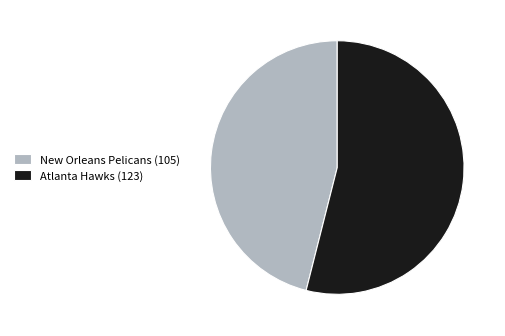

Is Atlanta Hawks (123) the majority of the pie?

Yes